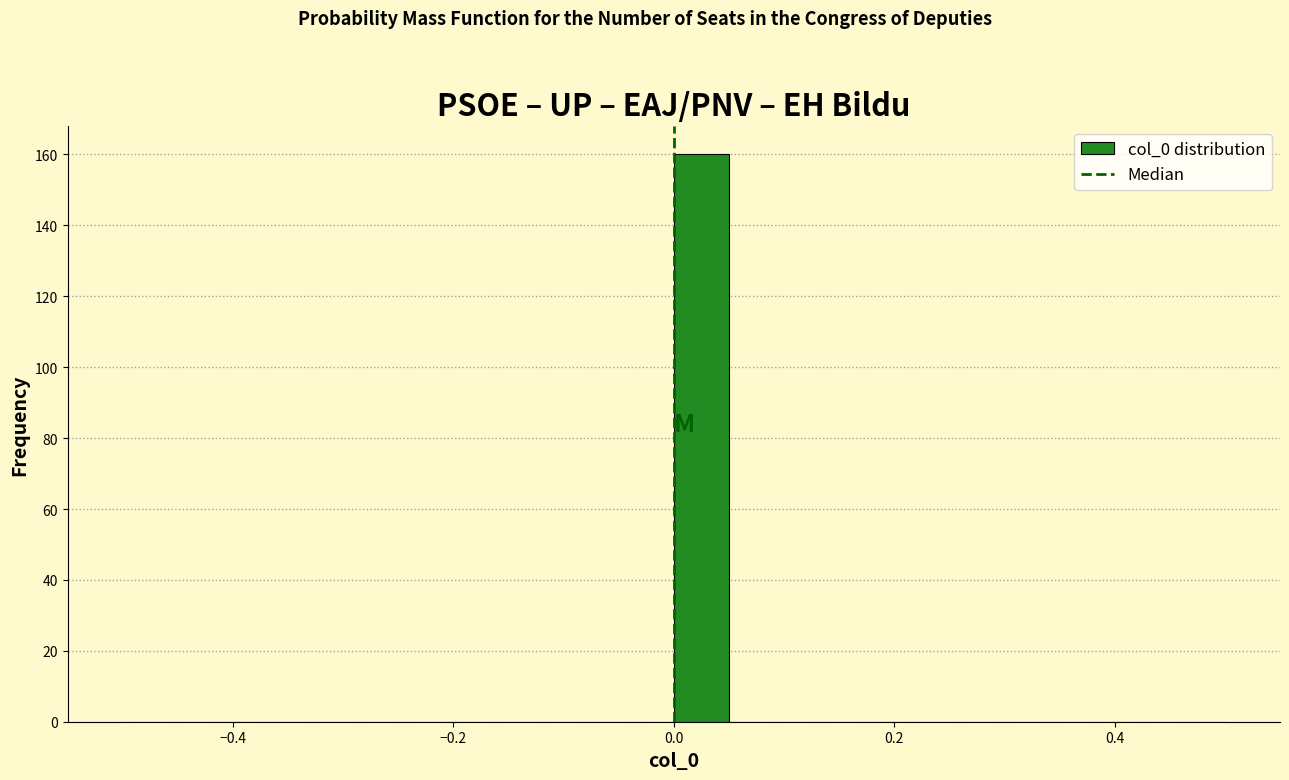

Around what value on the x-axis is the tallest bar? Give the approximate position of its centre, as read against the axis.

0.02